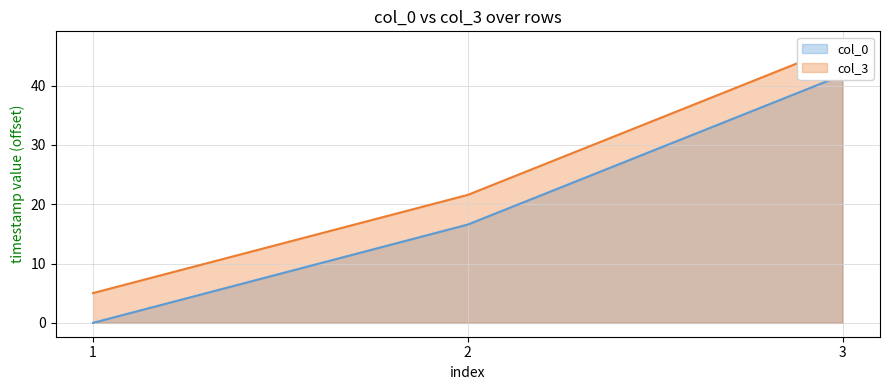

Does the chart have visible grid lines?

Yes